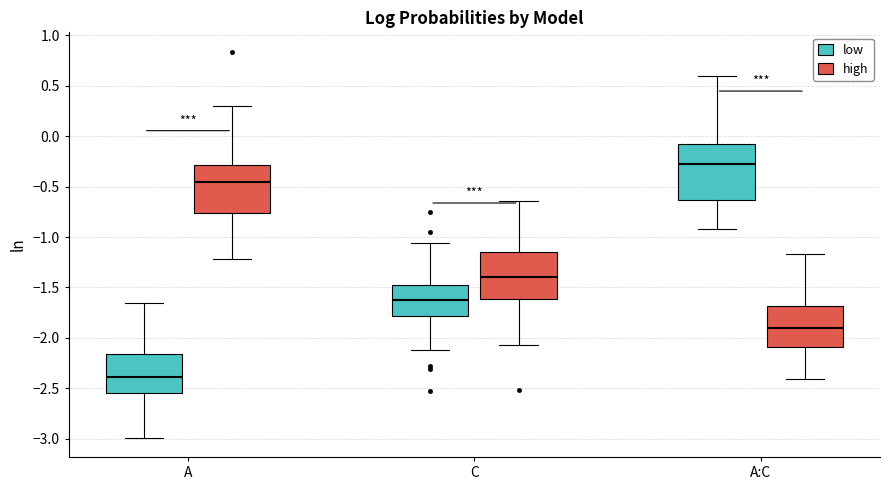

Which box is the tallest, from its lower edge to its upper edge?

A:C (low)